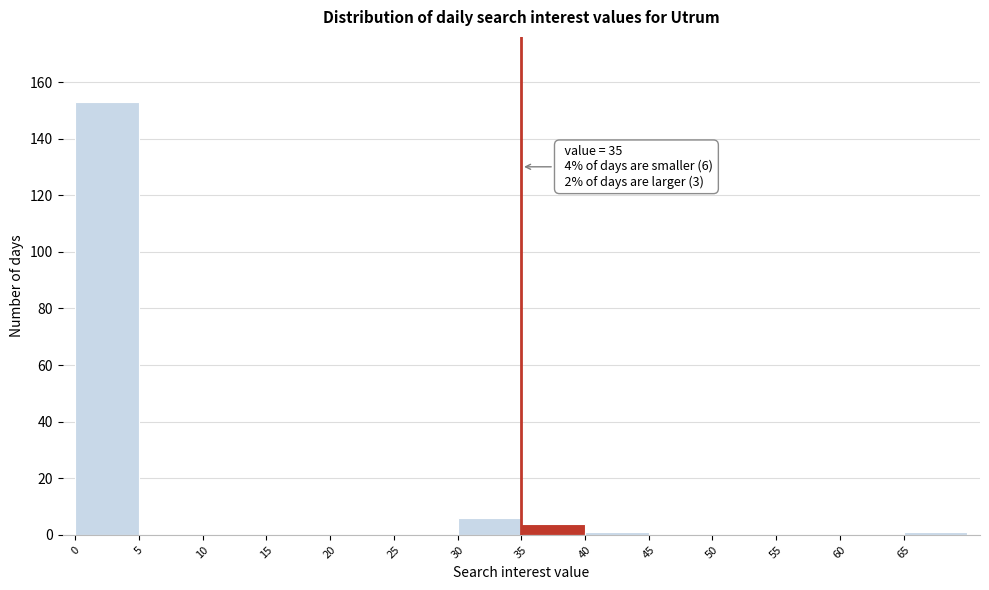

Over which range of the x-axis is the bar tallest?

0 to 5